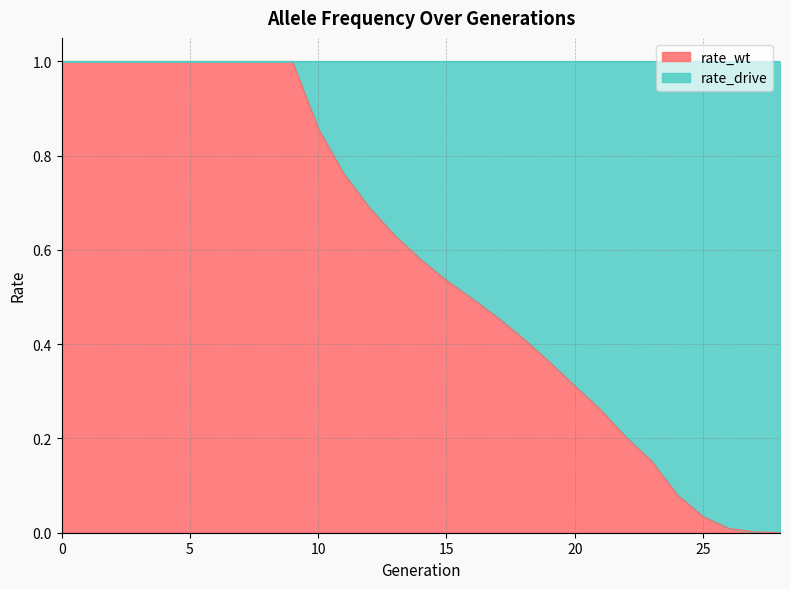

True or false: the data shows 1.0 at 2.

True